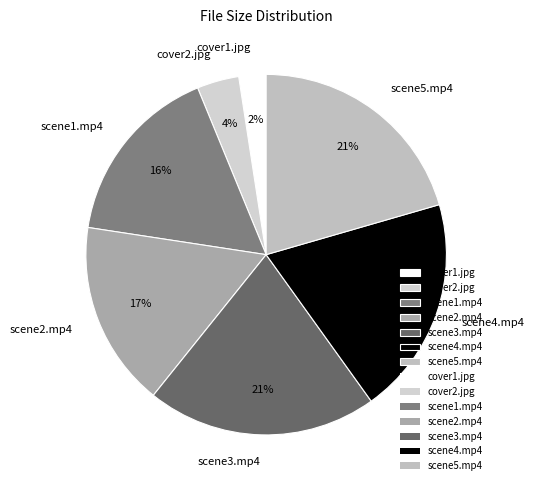

Do scene5.mp4 and scene1.mp4 together represent more than half of the pie?

No